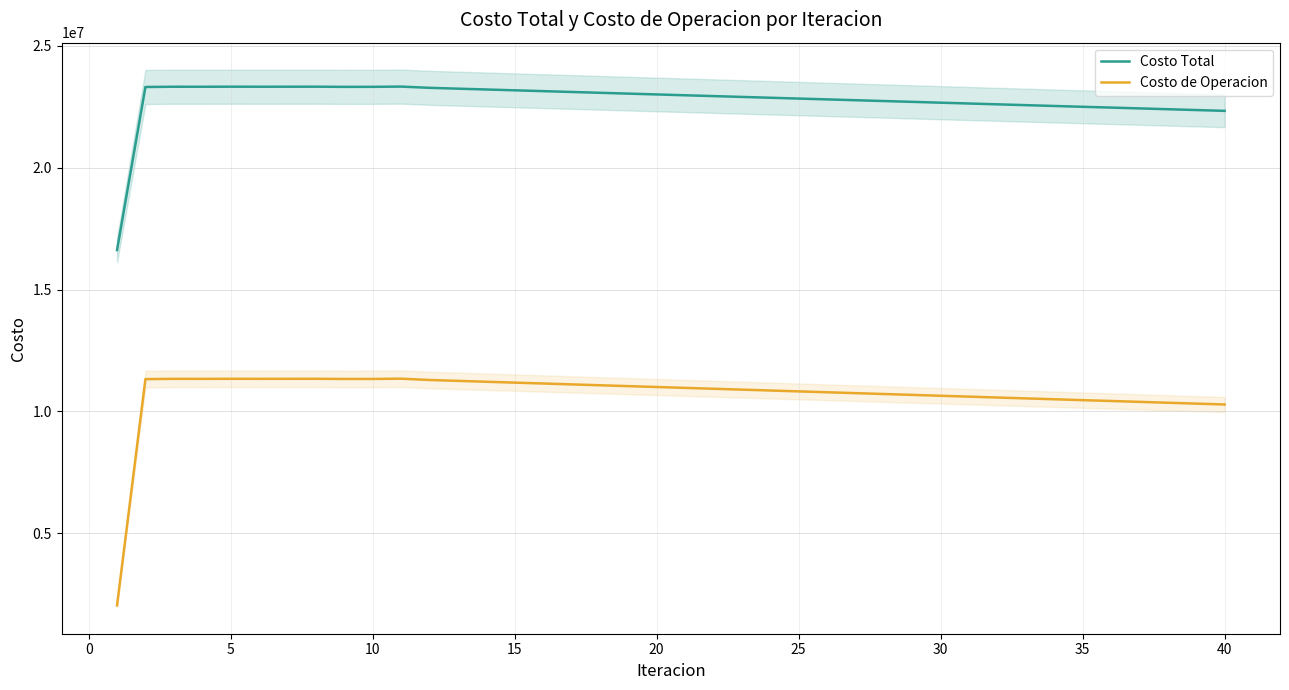

What is the spread (max minus min) of values at 20?

11987244.3